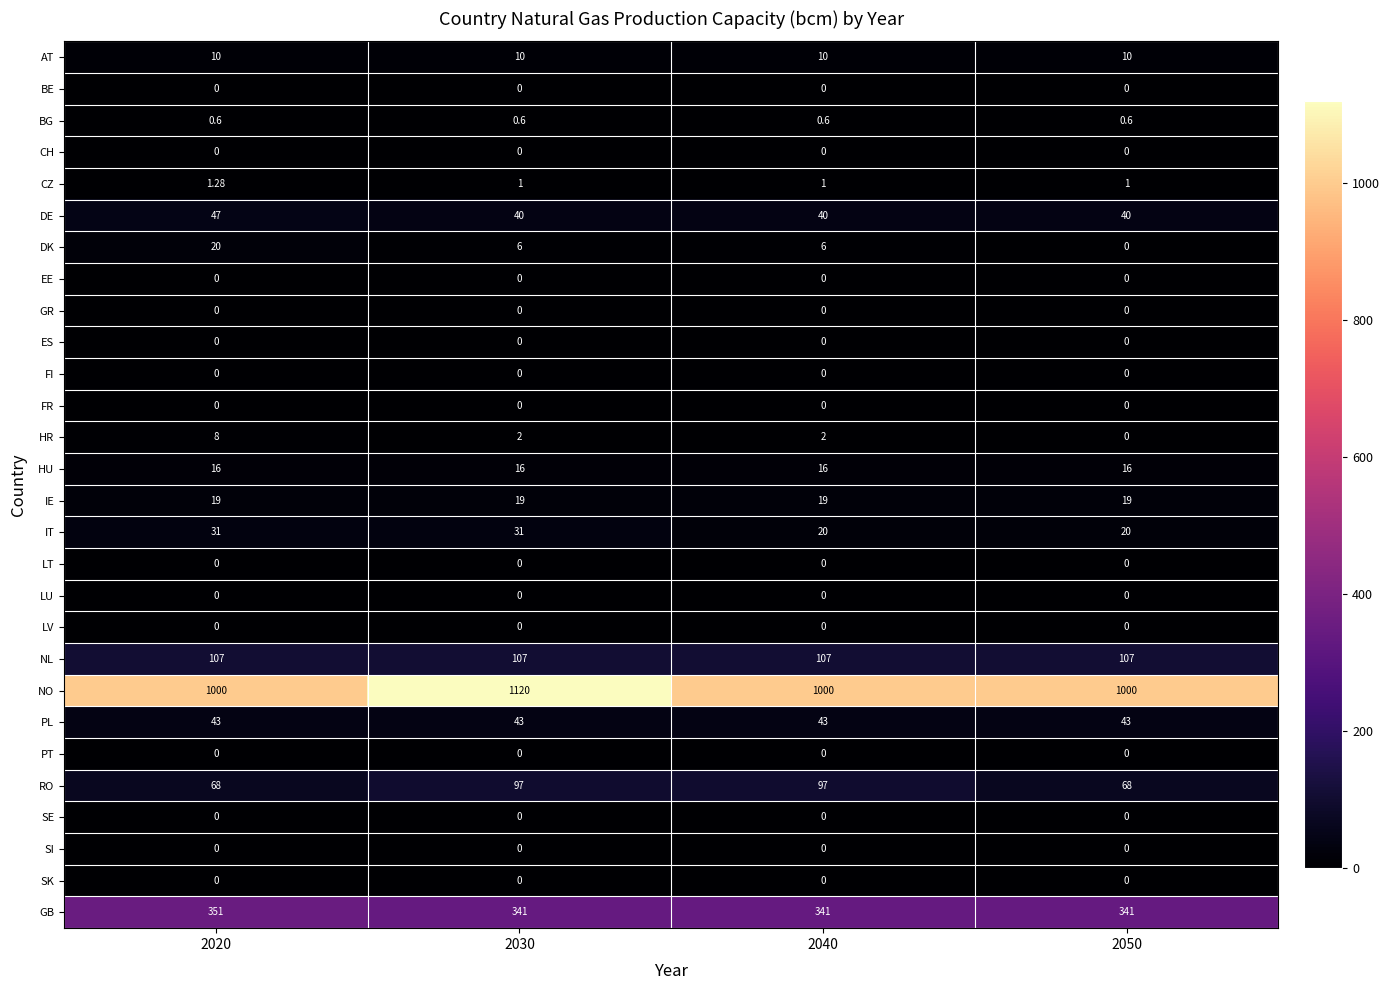

What is the total value across all series at 2050?

1665.6